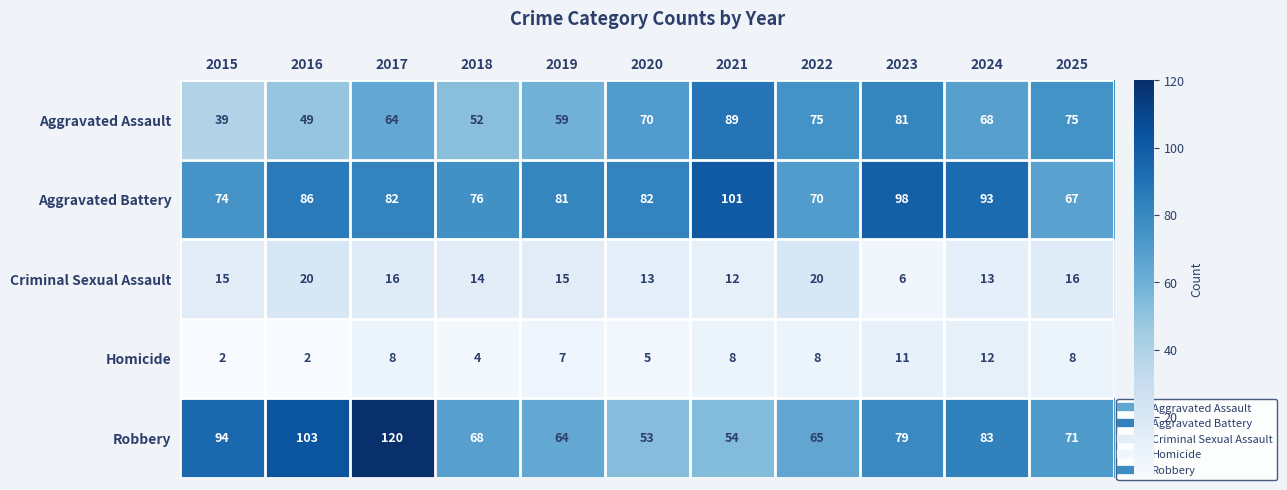

What is the difference between the maximum and minimum values in the Criminal Sexual Assault series?

14